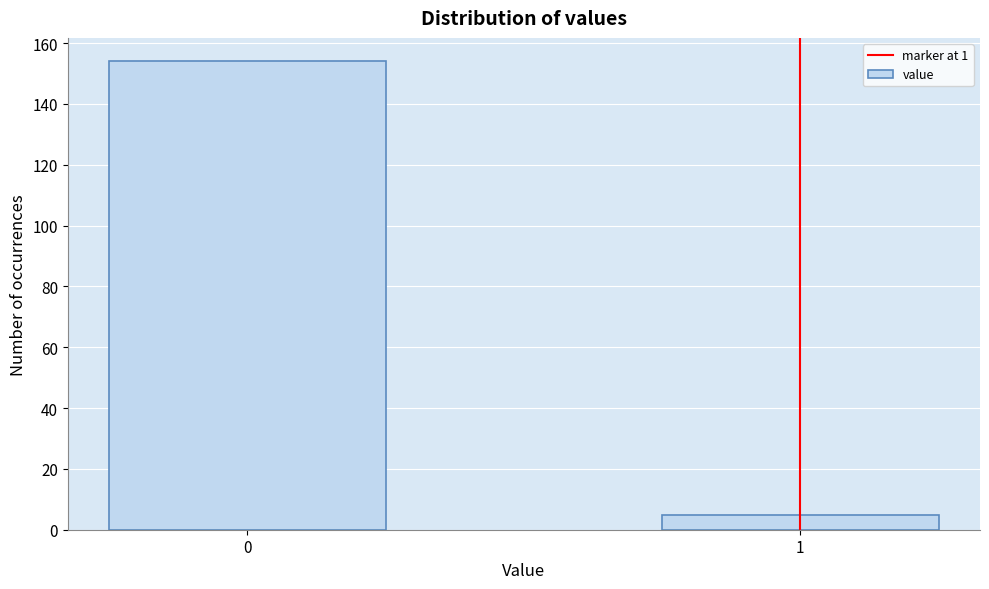

Reading left to right, list all the values displayed in this chart.

0=154	1=5